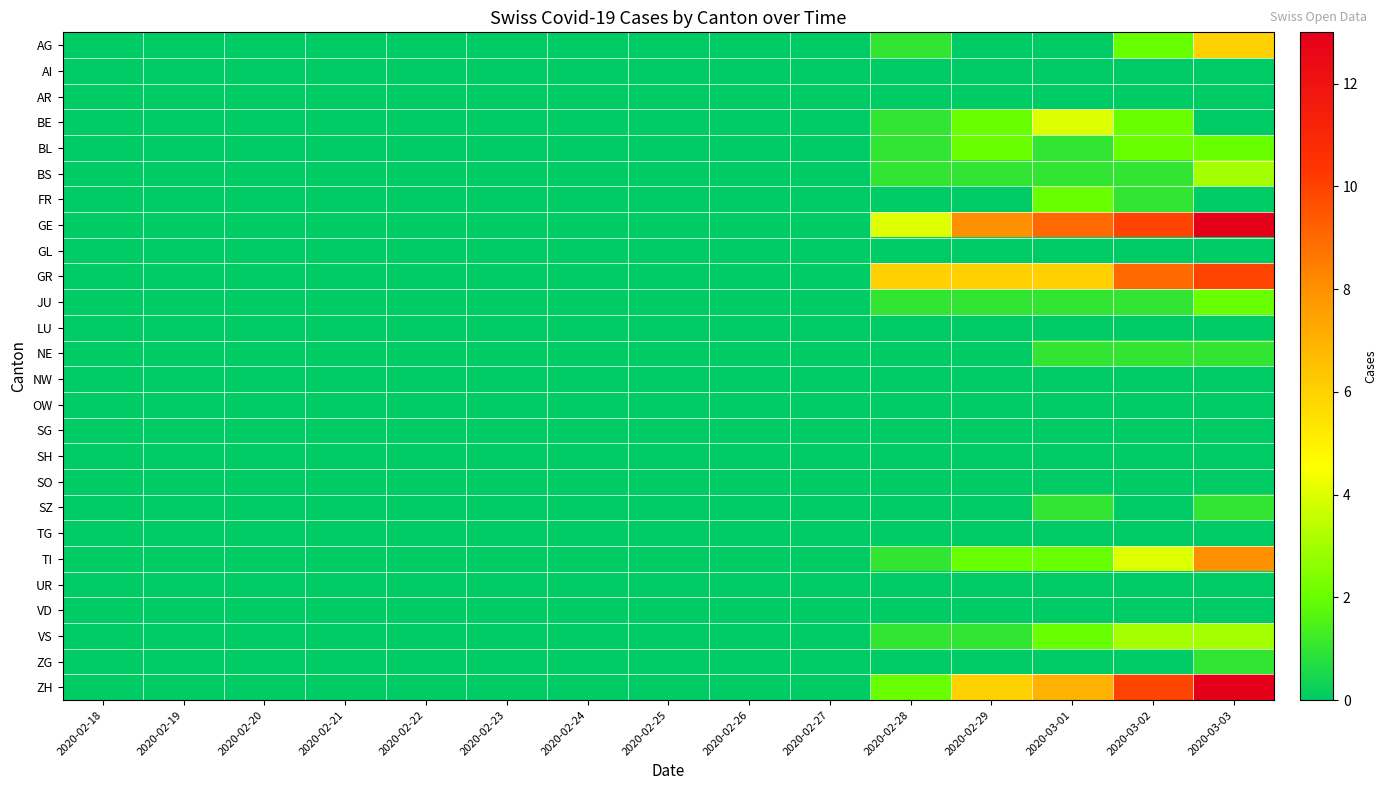

Reading right to left, what are all the values shown in this chart?

AG: 2020-03-03=6	2020-03-02=2	2020-03-01=0	2020-02-29=0	2020-02-28=1	2020-02-27=0	2020-02-26=0	2020-02-25=0	2020-02-24=0	2020-02-23=0	2020-02-22=0	2020-02-21=0	2020-02-20=0	2020-02-19=0	2020-02-18=0
AI: 2020-03-03=0	2020-03-02=0	2020-03-01=0	2020-02-29=0	2020-02-28=0	2020-02-27=0	2020-02-26=0	2020-02-25=0	2020-02-24=0	2020-02-23=0	2020-02-22=0	2020-02-21=0	2020-02-20=0	2020-02-19=0	2020-02-18=0
AR: 2020-03-03=0	2020-03-02=0	2020-03-01=0	2020-02-29=0	2020-02-28=0	2020-02-27=0	2020-02-26=0	2020-02-25=0	2020-02-24=0	2020-02-23=0	2020-02-22=0	2020-02-21=0	2020-02-20=0	2020-02-19=0	2020-02-18=0
BE: 2020-03-03=0	2020-03-02=2	2020-03-01=4	2020-02-29=2	2020-02-28=1	2020-02-27=0	2020-02-26=0	2020-02-25=0	2020-02-24=0	2020-02-23=0	2020-02-22=0	2020-02-21=0	2020-02-20=0	2020-02-19=0	2020-02-18=0
BL: 2020-03-03=2	2020-03-02=2	2020-03-01=1	2020-02-29=2	2020-02-28=1	2020-02-27=0	2020-02-26=0	2020-02-25=0	2020-02-24=0	2020-02-23=0	2020-02-22=0	2020-02-21=0	2020-02-20=0	2020-02-19=0	2020-02-18=0
BS: 2020-03-03=3	2020-03-02=1	2020-03-01=1	2020-02-29=1	2020-02-28=1	2020-02-27=0	2020-02-26=0	2020-02-25=0	2020-02-24=0	2020-02-23=0	2020-02-22=0	2020-02-21=0	2020-02-20=0	2020-02-19=0	2020-02-18=0
FR: 2020-03-03=0	2020-03-02=1	2020-03-01=2	2020-02-29=0	2020-02-28=0	2020-02-27=0	2020-02-26=0	2020-02-25=0	2020-02-24=0	2020-02-23=0	2020-02-22=0	2020-02-21=0	2020-02-20=0	2020-02-19=0	2020-02-18=0
GE: 2020-03-03=13	2020-03-02=10	2020-03-01=9	2020-02-29=8	2020-02-28=4	2020-02-27=0	2020-02-26=0	2020-02-25=0	2020-02-24=0	2020-02-23=0	2020-02-22=0	2020-02-21=0	2020-02-20=0	2020-02-19=0	2020-02-18=0
GL: 2020-03-03=0	2020-03-02=0	2020-03-01=0	2020-02-29=0	2020-02-28=0	2020-02-27=0	2020-02-26=0	2020-02-25=0	2020-02-24=0	2020-02-23=0	2020-02-22=0	2020-02-21=0	2020-02-20=0	2020-02-19=0	2020-02-18=0
GR: 2020-03-03=10	2020-03-02=9	2020-03-01=6	2020-02-29=6	2020-02-28=6	2020-02-27=0	2020-02-26=0	2020-02-25=0	2020-02-24=0	2020-02-23=0	2020-02-22=0	2020-02-21=0	2020-02-20=0	2020-02-19=0	2020-02-18=0
JU: 2020-03-03=2	2020-03-02=1	2020-03-01=1	2020-02-29=1	2020-02-28=1	2020-02-27=0	2020-02-26=0	2020-02-25=0	2020-02-24=0	2020-02-23=0	2020-02-22=0	2020-02-21=0	2020-02-20=0	2020-02-19=0	2020-02-18=0
LU: 2020-03-03=0	2020-03-02=0	2020-03-01=0	2020-02-29=0	2020-02-28=0	2020-02-27=0	2020-02-26=0	2020-02-25=0	2020-02-24=0	2020-02-23=0	2020-02-22=0	2020-02-21=0	2020-02-20=0	2020-02-19=0	2020-02-18=0
NE: 2020-03-03=1	2020-03-02=1	2020-03-01=1	2020-02-29=0	2020-02-28=0	2020-02-27=0	2020-02-26=0	2020-02-25=0	2020-02-24=0	2020-02-23=0	2020-02-22=0	2020-02-21=0	2020-02-20=0	2020-02-19=0	2020-02-18=0
NW: 2020-03-03=0	2020-03-02=0	2020-03-01=0	2020-02-29=0	2020-02-28=0	2020-02-27=0	2020-02-26=0	2020-02-25=0	2020-02-24=0	2020-02-23=0	2020-02-22=0	2020-02-21=0	2020-02-20=0	2020-02-19=0	2020-02-18=0
OW: 2020-03-03=0	2020-03-02=0	2020-03-01=0	2020-02-29=0	2020-02-28=0	2020-02-27=0	2020-02-26=0	2020-02-25=0	2020-02-24=0	2020-02-23=0	2020-02-22=0	2020-02-21=0	2020-02-20=0	2020-02-19=0	2020-02-18=0
SG: 2020-03-03=0	2020-03-02=0	2020-03-01=0	2020-02-29=0	2020-02-28=0	2020-02-27=0	2020-02-26=0	2020-02-25=0	2020-02-24=0	2020-02-23=0	2020-02-22=0	2020-02-21=0	2020-02-20=0	2020-02-19=0	2020-02-18=0
SH: 2020-03-03=0	2020-03-02=0	2020-03-01=0	2020-02-29=0	2020-02-28=0	2020-02-27=0	2020-02-26=0	2020-02-25=0	2020-02-24=0	2020-02-23=0	2020-02-22=0	2020-02-21=0	2020-02-20=0	2020-02-19=0	2020-02-18=0
SO: 2020-03-03=0	2020-03-02=0	2020-03-01=0	2020-02-29=0	2020-02-28=0	2020-02-27=0	2020-02-26=0	2020-02-25=0	2020-02-24=0	2020-02-23=0	2020-02-22=0	2020-02-21=0	2020-02-20=0	2020-02-19=0	2020-02-18=0
SZ: 2020-03-03=1	2020-03-02=0	2020-03-01=1	2020-02-29=0	2020-02-28=0	2020-02-27=0	2020-02-26=0	2020-02-25=0	2020-02-24=0	2020-02-23=0	2020-02-22=0	2020-02-21=0	2020-02-20=0	2020-02-19=0	2020-02-18=0
TG: 2020-03-03=0	2020-03-02=0	2020-03-01=0	2020-02-29=0	2020-02-28=0	2020-02-27=0	2020-02-26=0	2020-02-25=0	2020-02-24=0	2020-02-23=0	2020-02-22=0	2020-02-21=0	2020-02-20=0	2020-02-19=0	2020-02-18=0
TI: 2020-03-03=8	2020-03-02=4	2020-03-01=2	2020-02-29=2	2020-02-28=1	2020-02-27=0	2020-02-26=0	2020-02-25=0	2020-02-24=0	2020-02-23=0	2020-02-22=0	2020-02-21=0	2020-02-20=0	2020-02-19=0	2020-02-18=0
UR: 2020-03-03=0	2020-03-02=0	2020-03-01=0	2020-02-29=0	2020-02-28=0	2020-02-27=0	2020-02-26=0	2020-02-25=0	2020-02-24=0	2020-02-23=0	2020-02-22=0	2020-02-21=0	2020-02-20=0	2020-02-19=0	2020-02-18=0
VD: 2020-03-03=0	2020-03-02=0	2020-03-01=0	2020-02-29=0	2020-02-28=0	2020-02-27=0	2020-02-26=0	2020-02-25=0	2020-02-24=0	2020-02-23=0	2020-02-22=0	2020-02-21=0	2020-02-20=0	2020-02-19=0	2020-02-18=0
VS: 2020-03-03=3	2020-03-02=3	2020-03-01=2	2020-02-29=1	2020-02-28=1	2020-02-27=0	2020-02-26=0	2020-02-25=0	2020-02-24=0	2020-02-23=0	2020-02-22=0	2020-02-21=0	2020-02-20=0	2020-02-19=0	2020-02-18=0
ZG: 2020-03-03=1	2020-03-02=0	2020-03-01=0	2020-02-29=0	2020-02-28=0	2020-02-27=0	2020-02-26=0	2020-02-25=0	2020-02-24=0	2020-02-23=0	2020-02-22=0	2020-02-21=0	2020-02-20=0	2020-02-19=0	2020-02-18=0
ZH: 2020-03-03=13	2020-03-02=10	2020-03-01=7	2020-02-29=6	2020-02-28=2	2020-02-27=0	2020-02-26=0	2020-02-25=0	2020-02-24=0	2020-02-23=0	2020-02-22=0	2020-02-21=0	2020-02-20=0	2020-02-19=0	2020-02-18=0